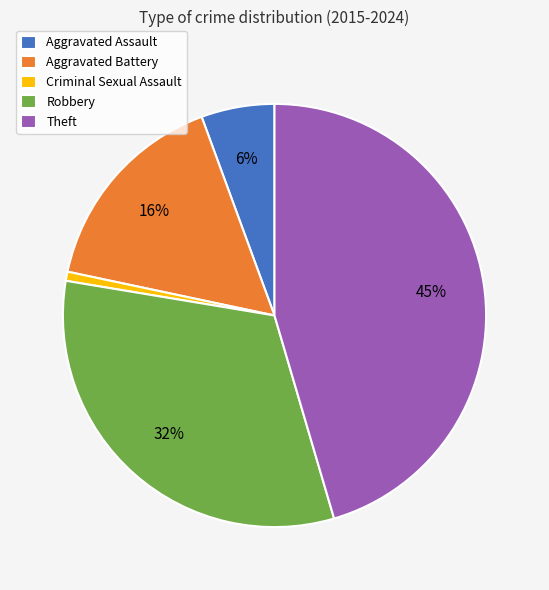

Is the sum of Aggravated Battery and Aggravated Assault greater than half?

No